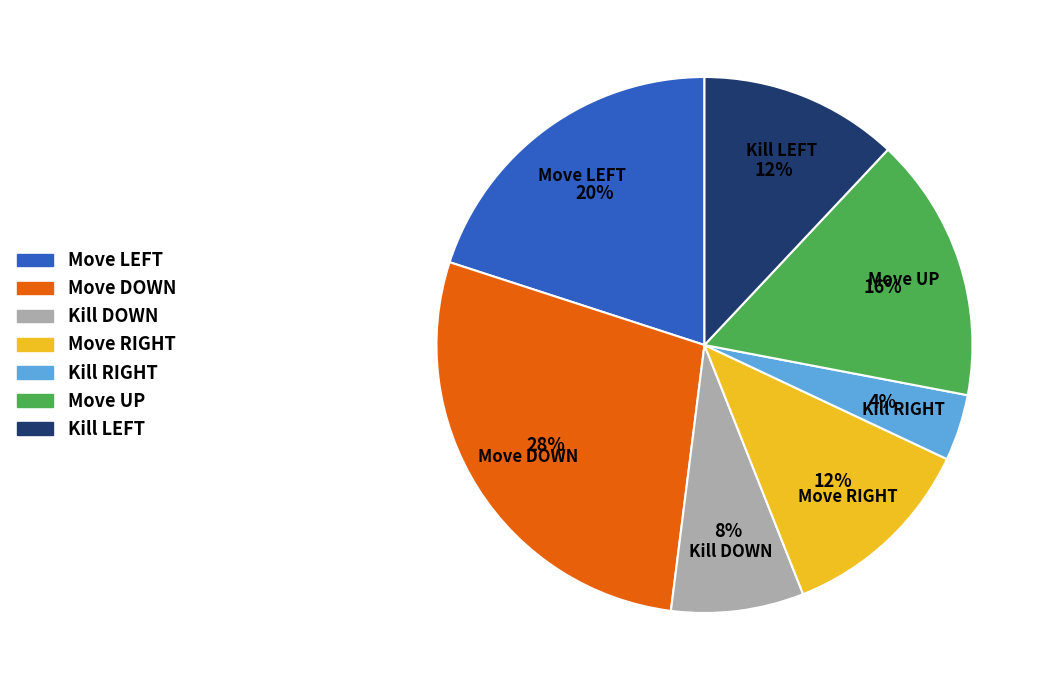

Is the sum of Move UP and Move DOWN greater than half?

No